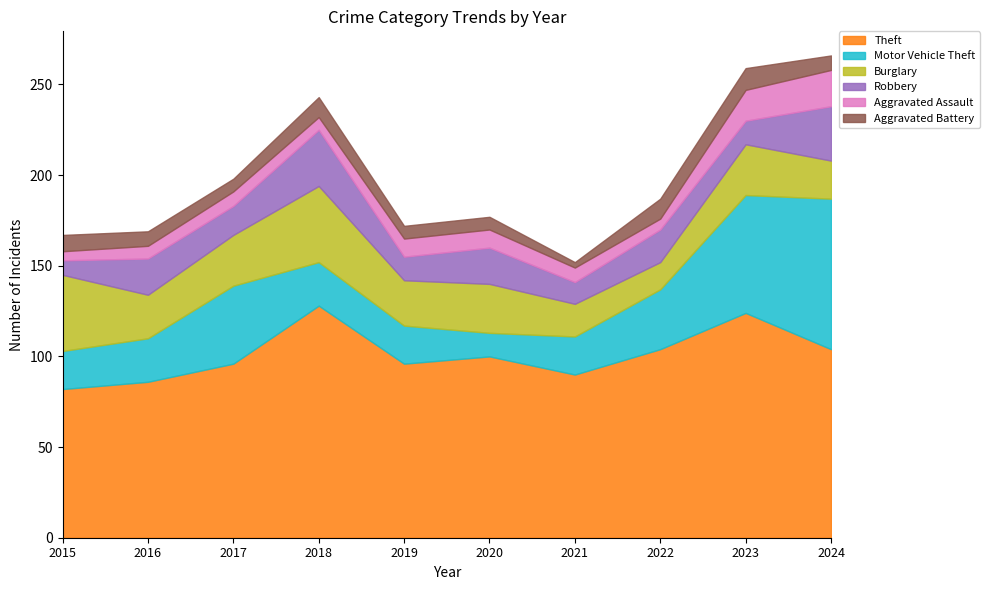

True or false: Burglary has more than 2 points higher than both neighbors.

True